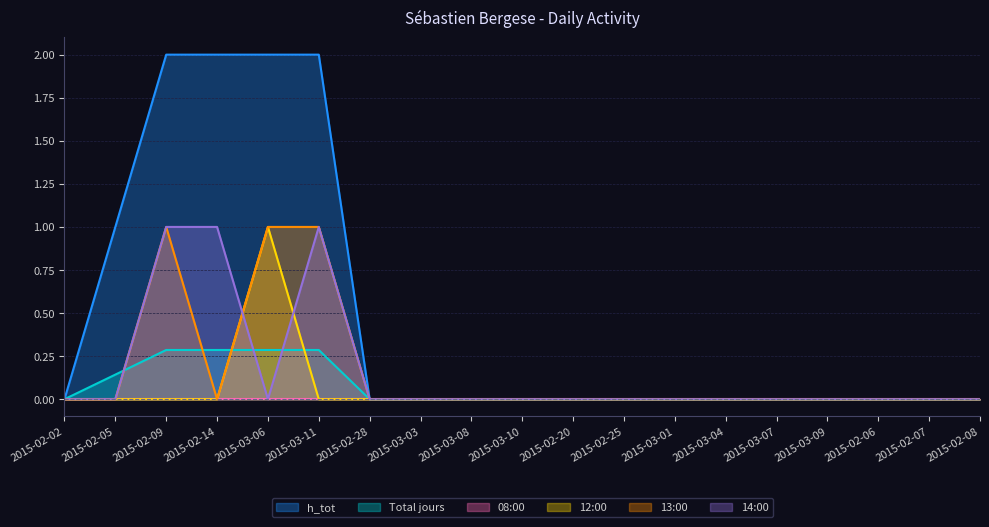

Does the chart display data point markers on the line(s)?

No